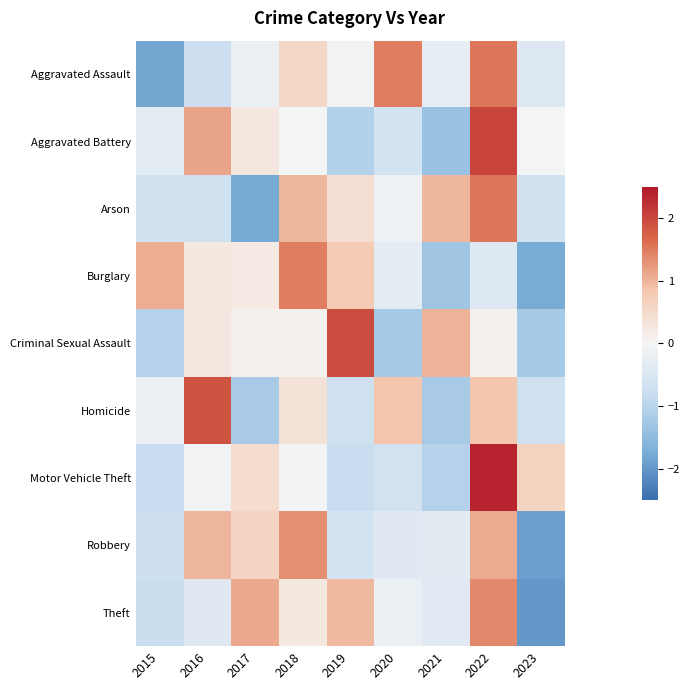

Which series has the largest range (max minus min)?

Motor Vehicle Theft